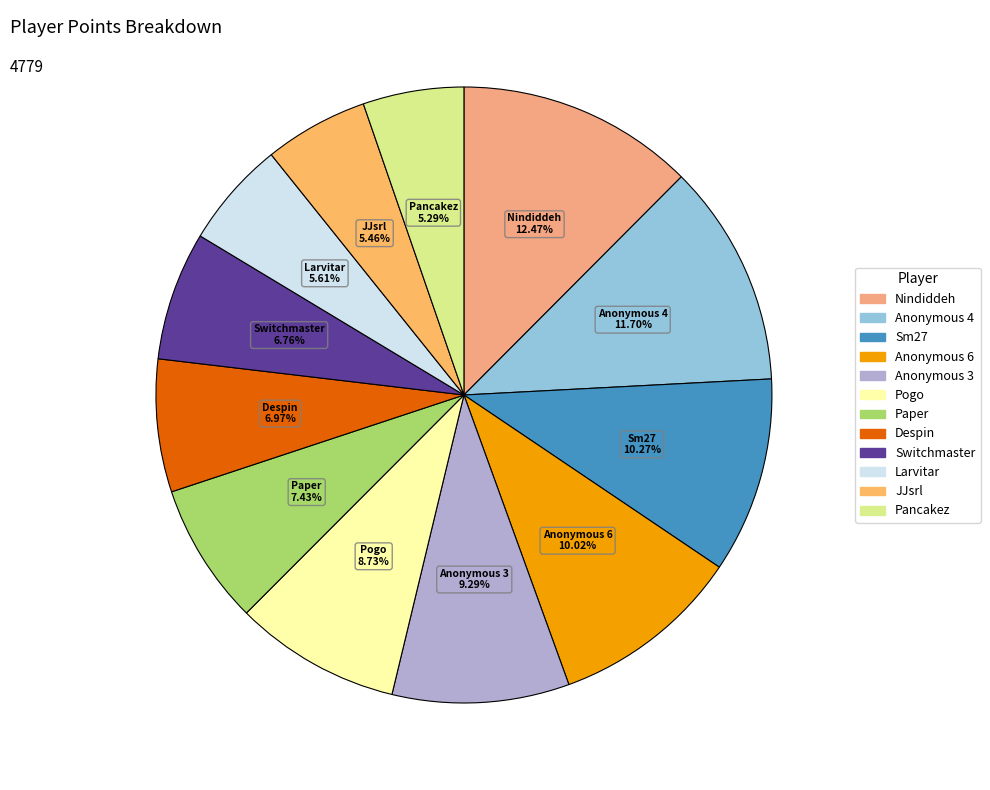

How much of the chart is everything except Sm27?

89.7%